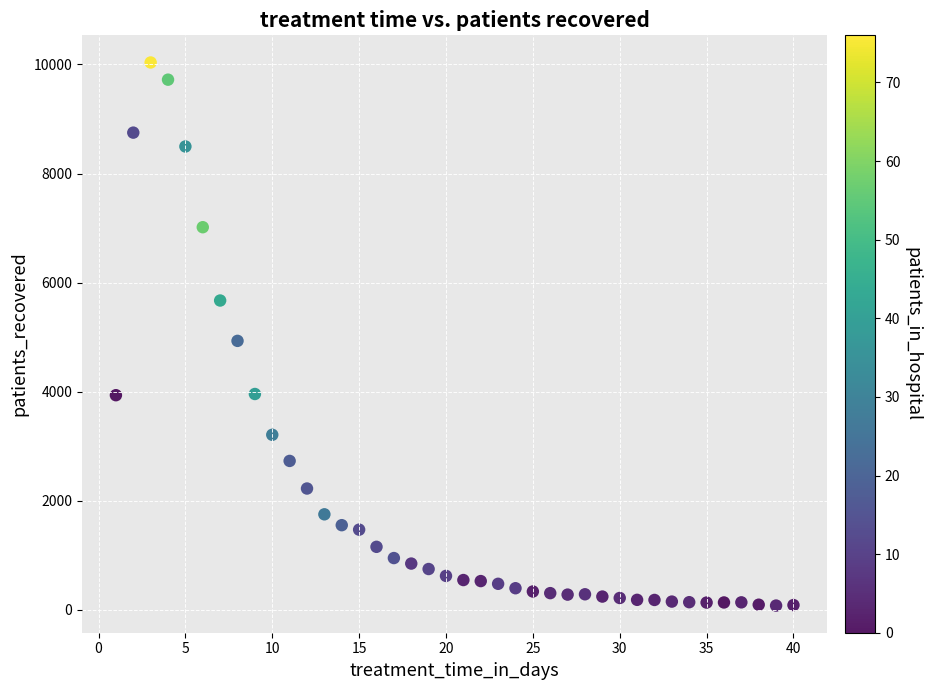

What is the range of X values (max minus min)?

39